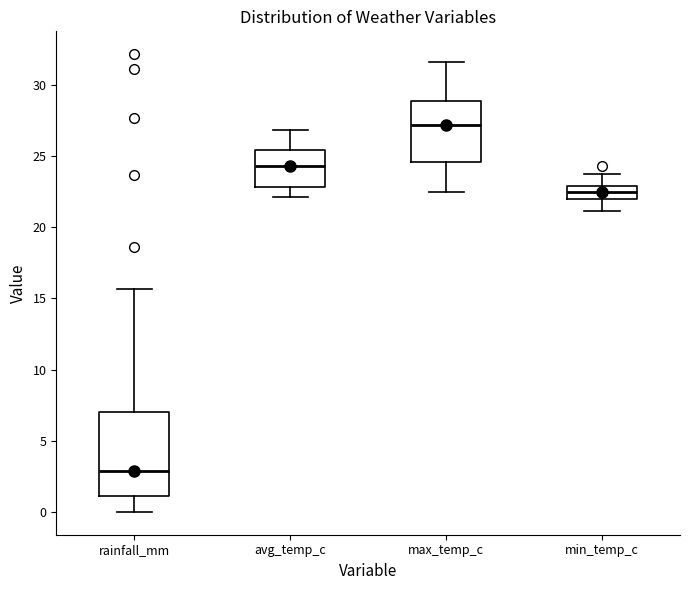

Which box has the highest median line?

max_temp_c